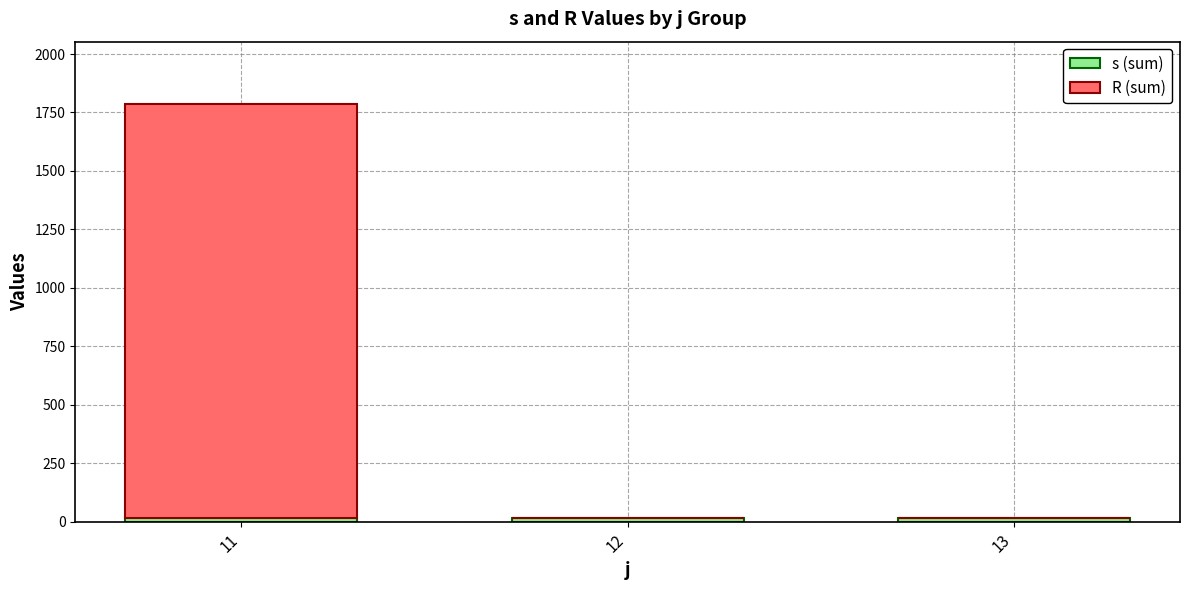

At which category is the sum across all series the highest?

11